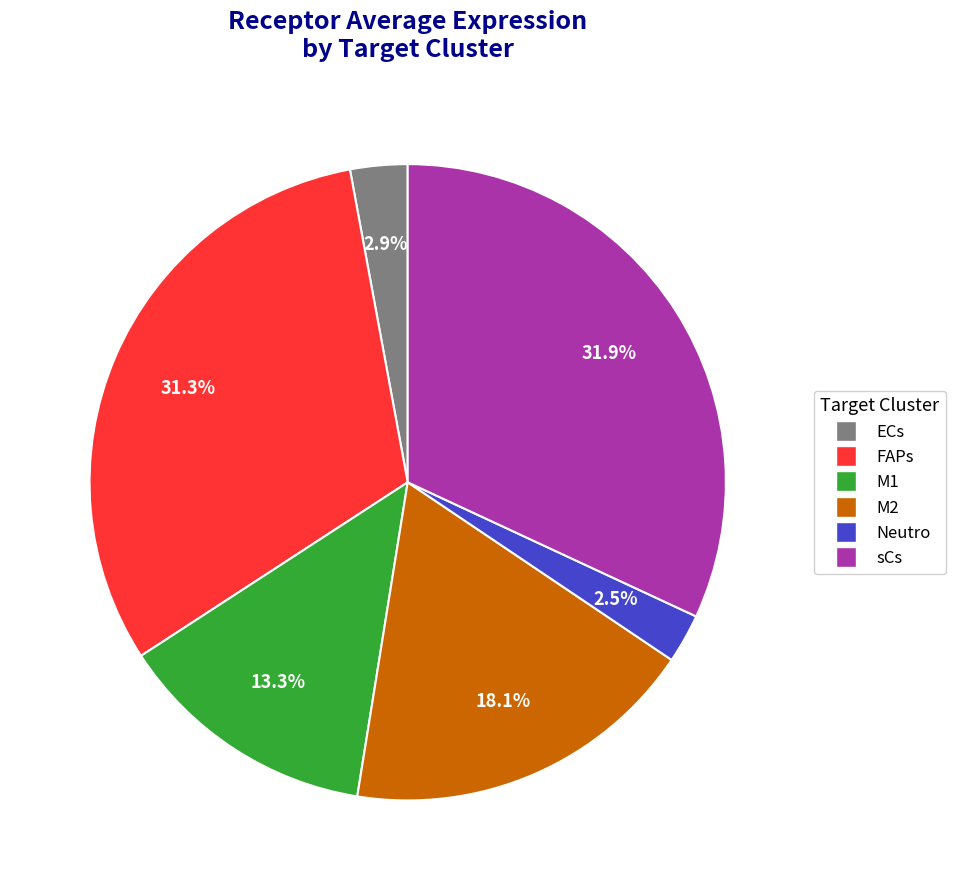

Is M1 the majority of the pie?

No